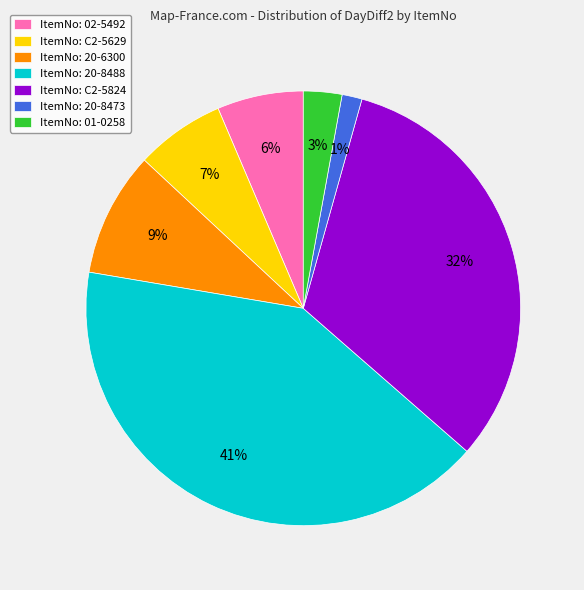

Is there any slice that represents more than half of the pie?

No